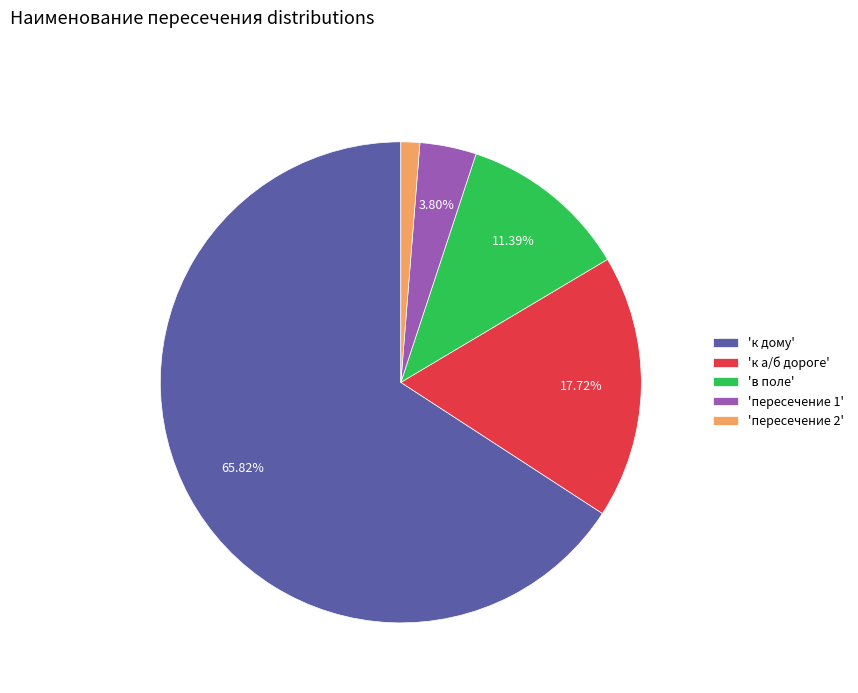

How many slices are in this pie chart?

5